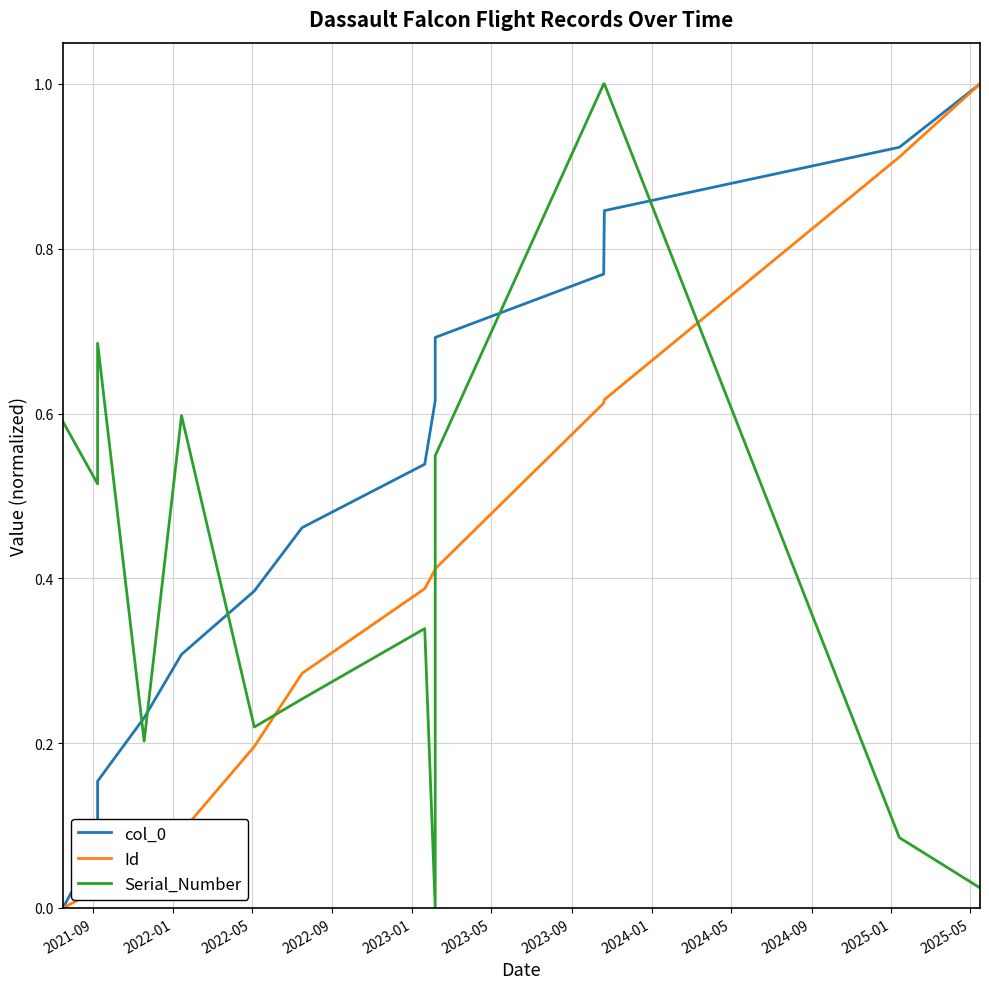

After their last crossing, which series has the higher values: Serial_Number or Id?

Id